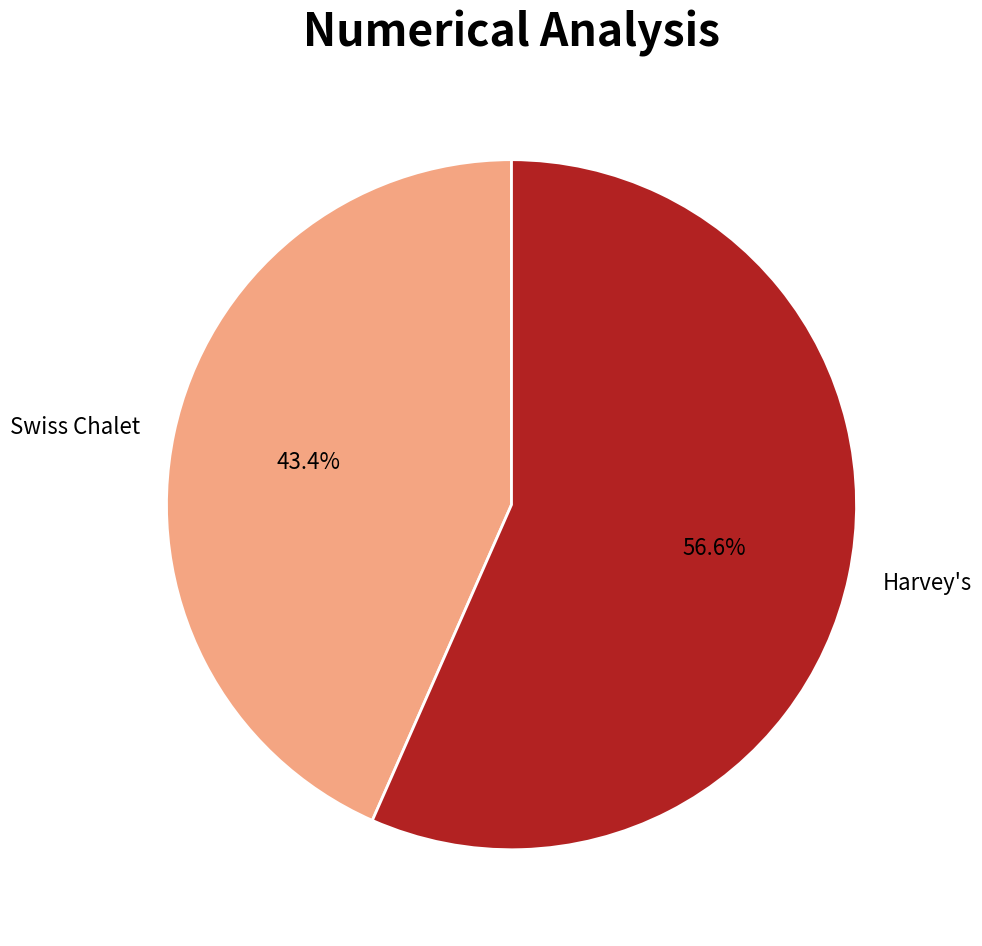

What is the total percentage of Swiss Chalet and Harvey's?

100.0%